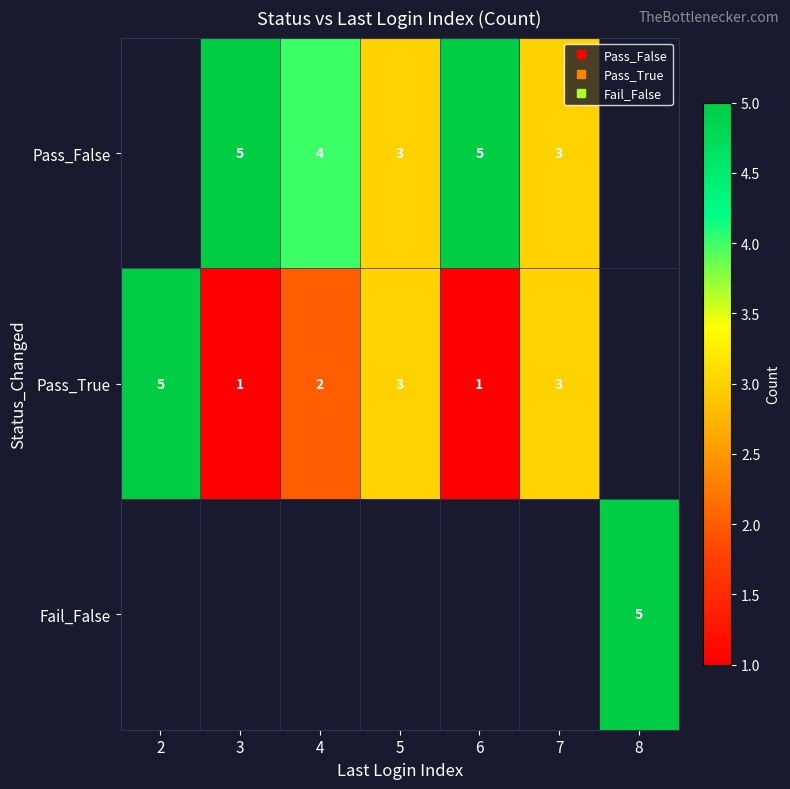

Count the number of data series in this chart.

3